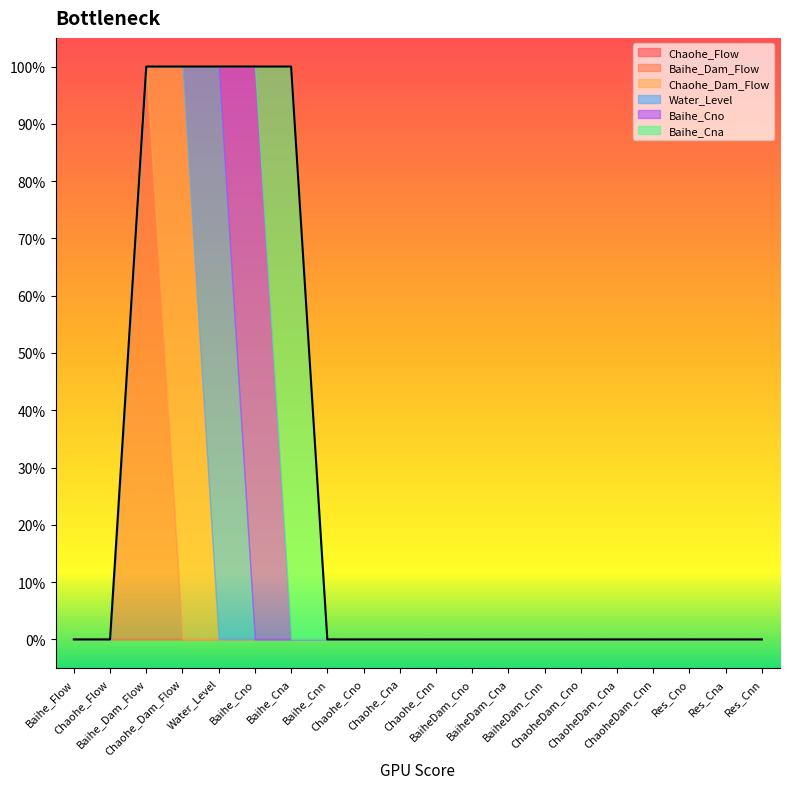

What position from the right is Chaohe_Dam_Flow?

17